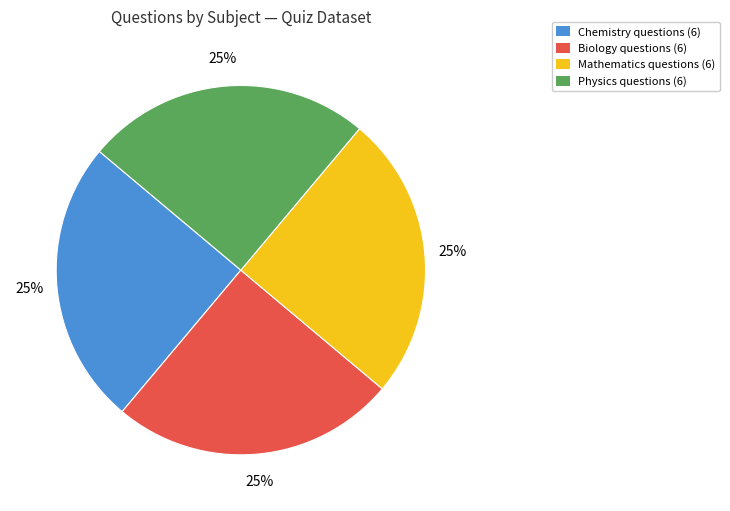

What is the ratio of the value at Biology questions (6) to the value at Physics questions (6)?

1.0